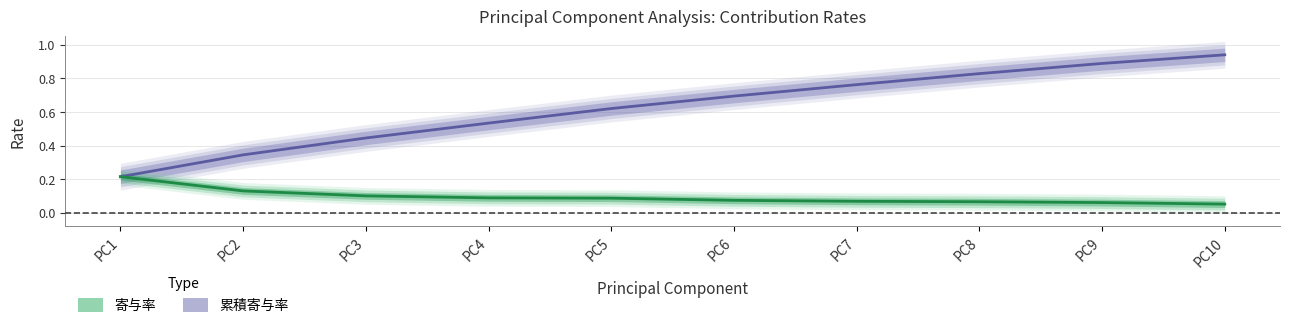

What is the difference between the second highest and minimum values in the 累積寄与率 series?

0.7